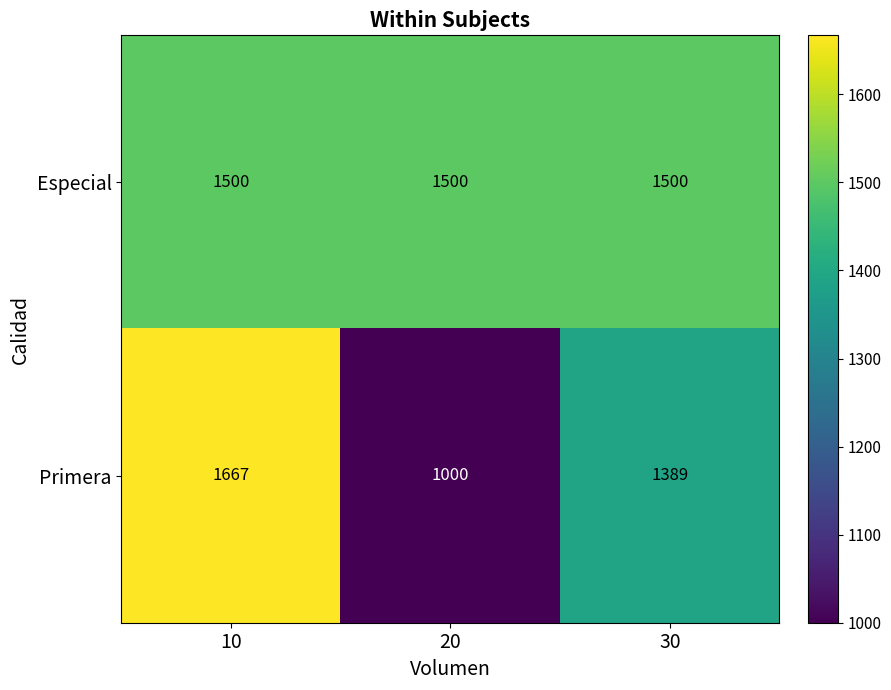

What is the minimum value shown in the chart?

1000